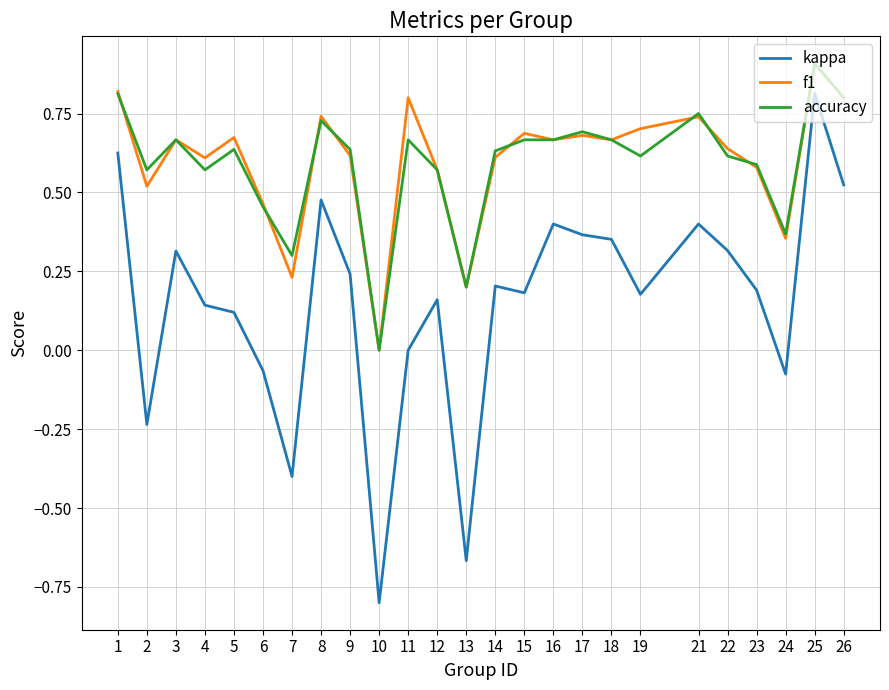

Which series has the largest range (max minus min)?

kappa